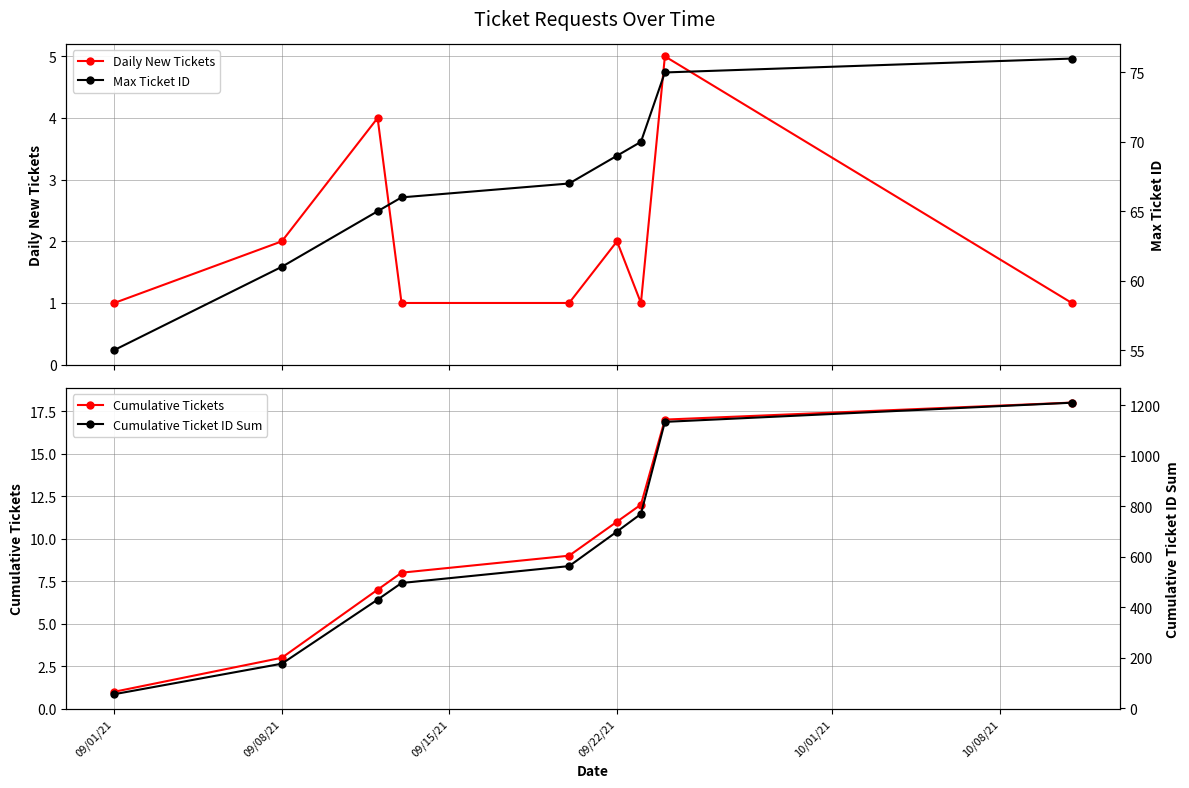

What is the lowest value of the Cumulative Tickets series?

1